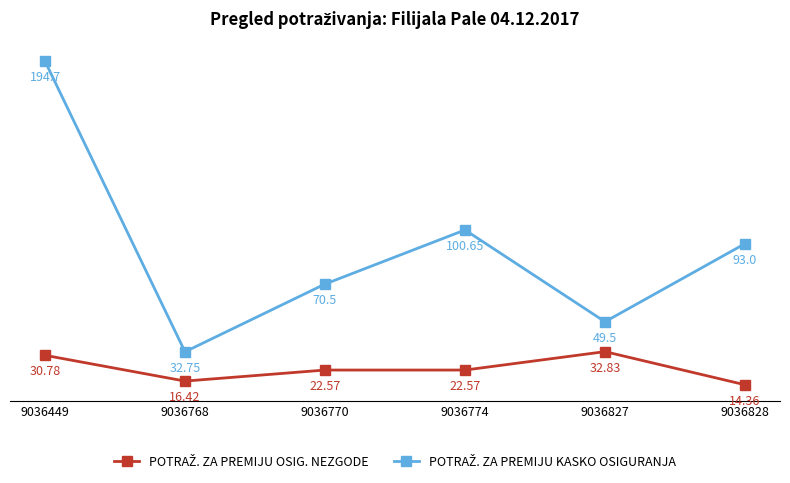

What is the difference between the highest and lowest values at 9036770?

47.9